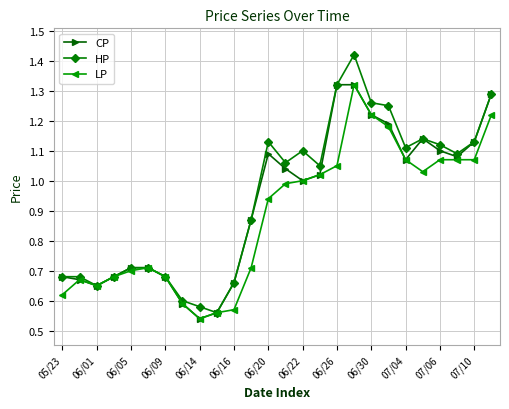

Which series has the largest range (max minus min)?

HP